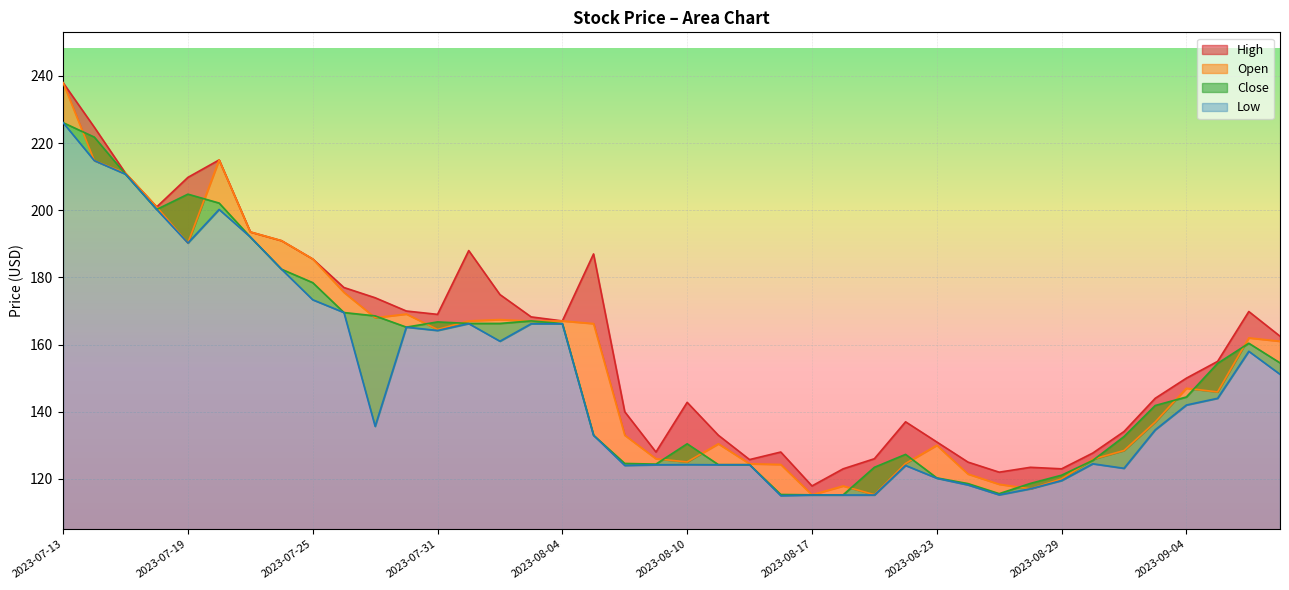

Rank the series by their average value, from highest to lowest.

High, Open, Close, Low